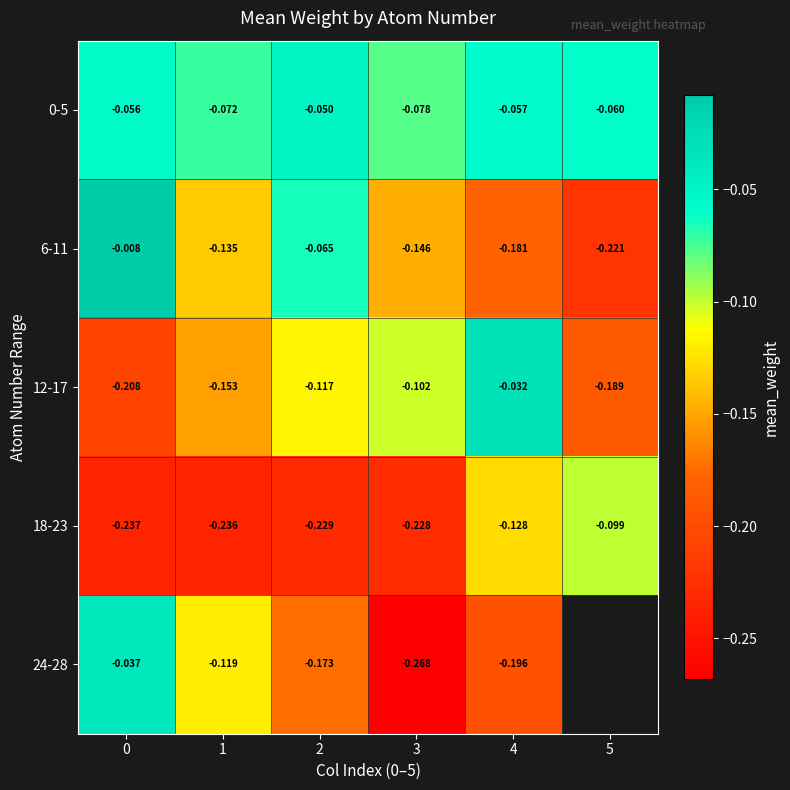

What is the difference between the highest and lowest values at 2?

0.2